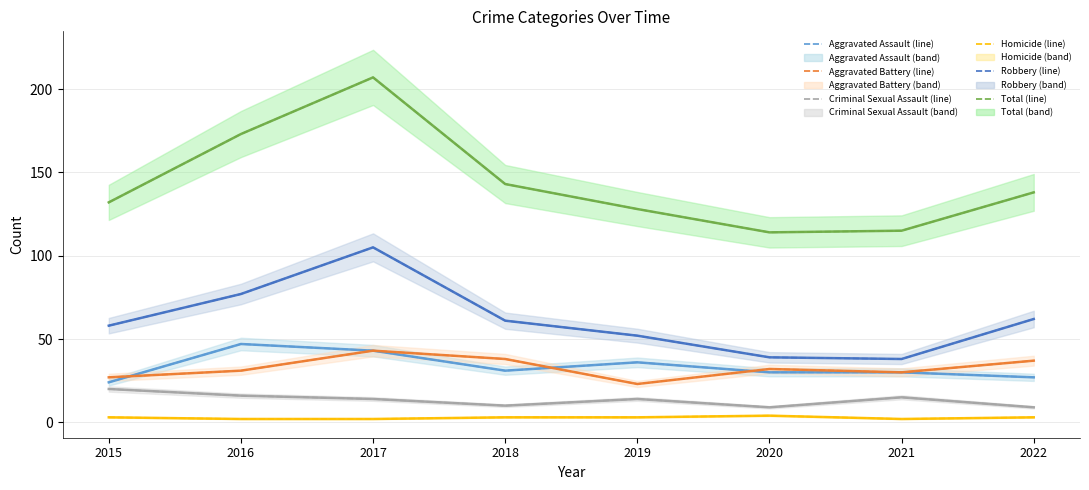

What is the value of the Total point at the 2nd from the left?

173